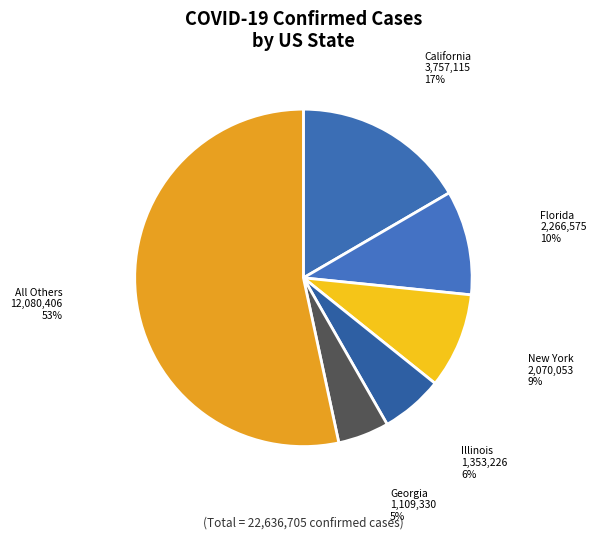

Do Illinois and Georgia together represent more than half of the pie?

No